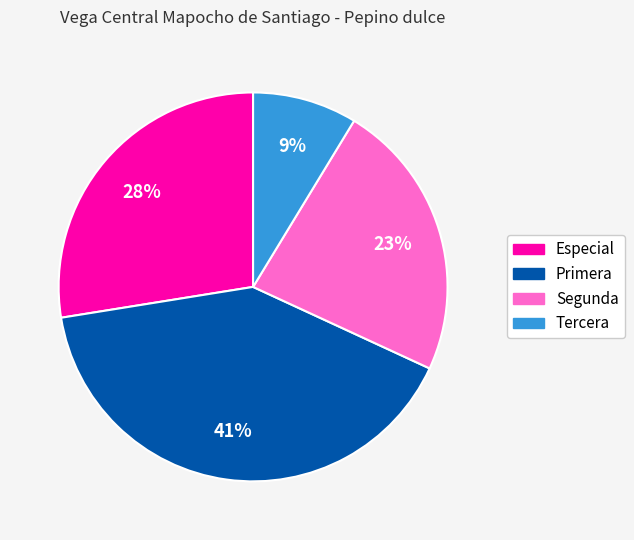

Between Segunda and Primera, which is larger?

Primera